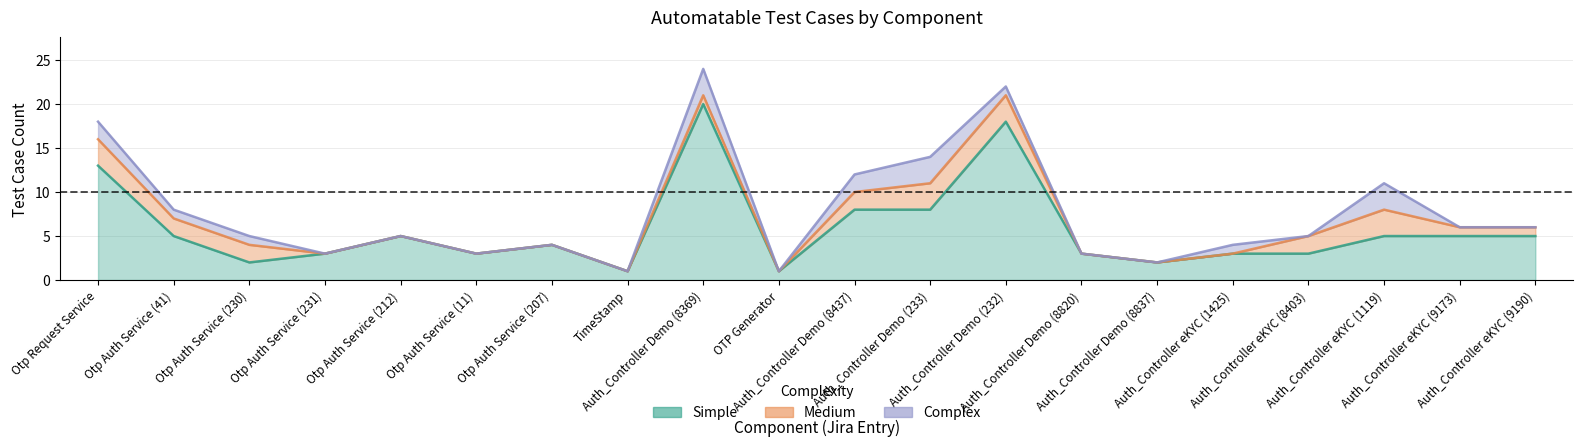

What is the sum of all Medium values?

23